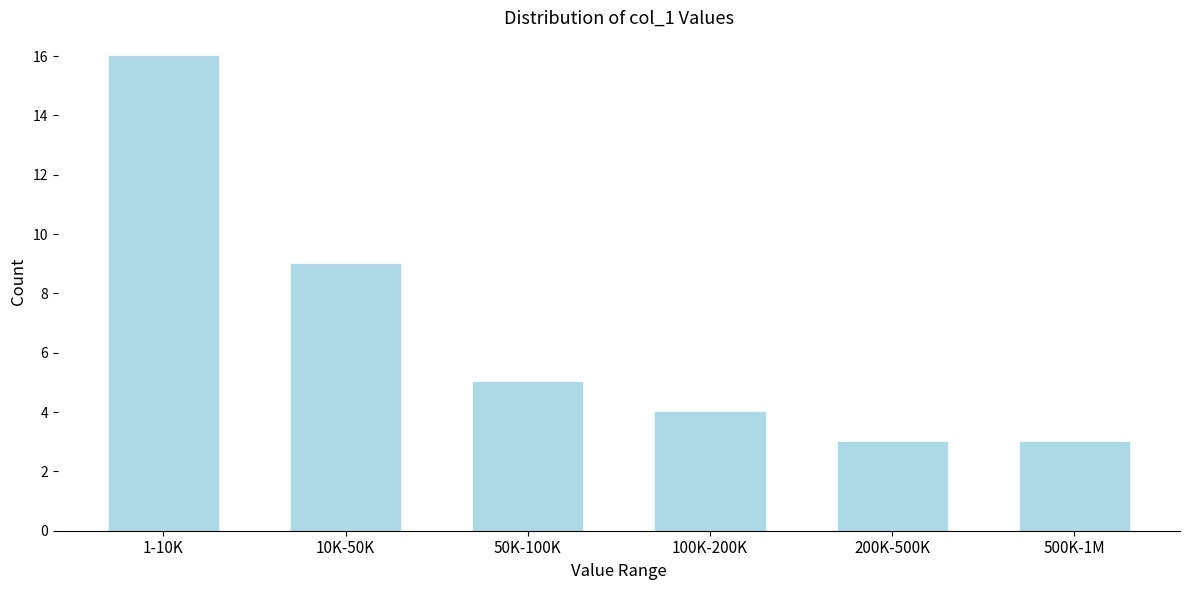

Reading left to right, what are all the values shown in this chart?

16	9	5	4	3	3